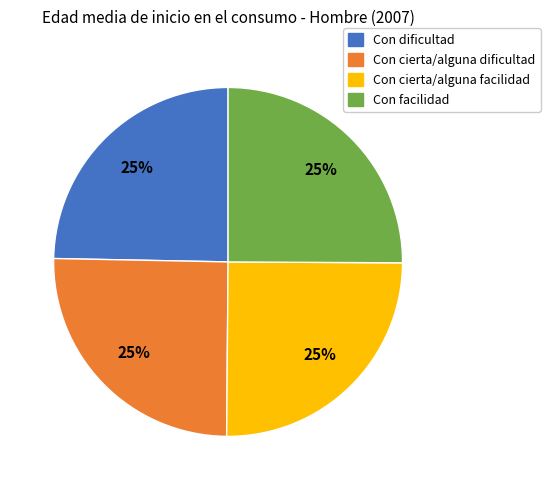

How many segments does this pie chart have?

4